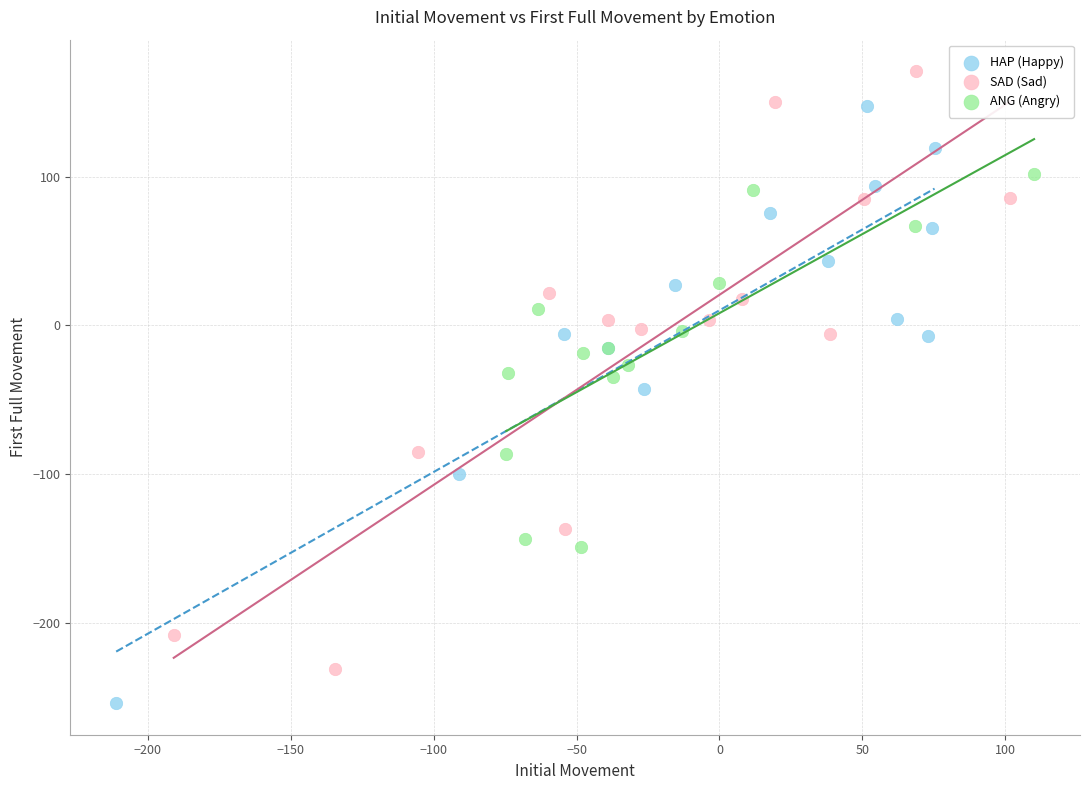

Which series contains the highest Y value?

SAD (Sad)